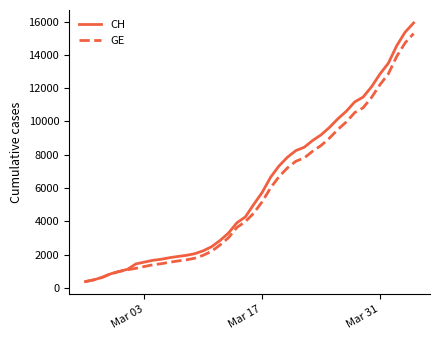

Which series has the widest spread of values?

CH